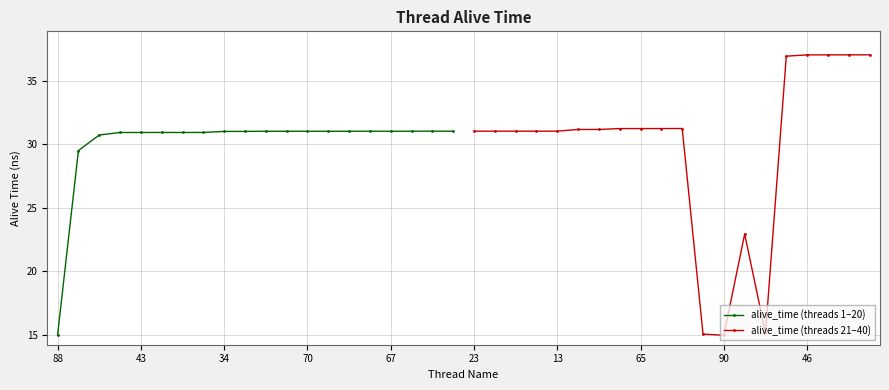

What is the lowest value of the alive_time (threads 21–40) series?

15.0